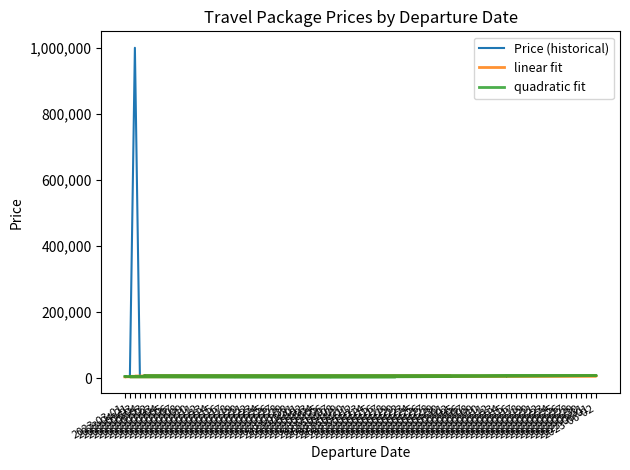

What is the smallest value displayed?

3500